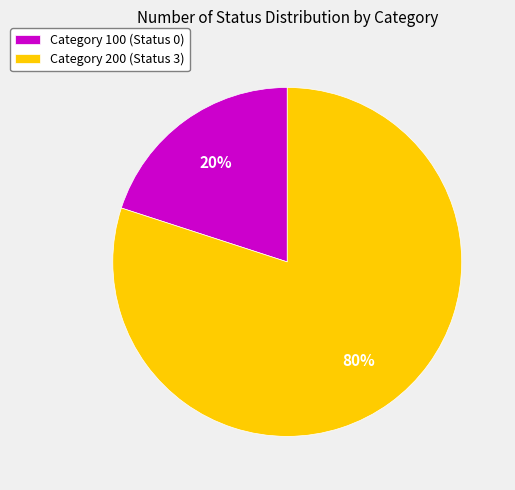

Rank the categories by value from highest to lowest.

Category 200 (Status 3), Category 100 (Status 0)